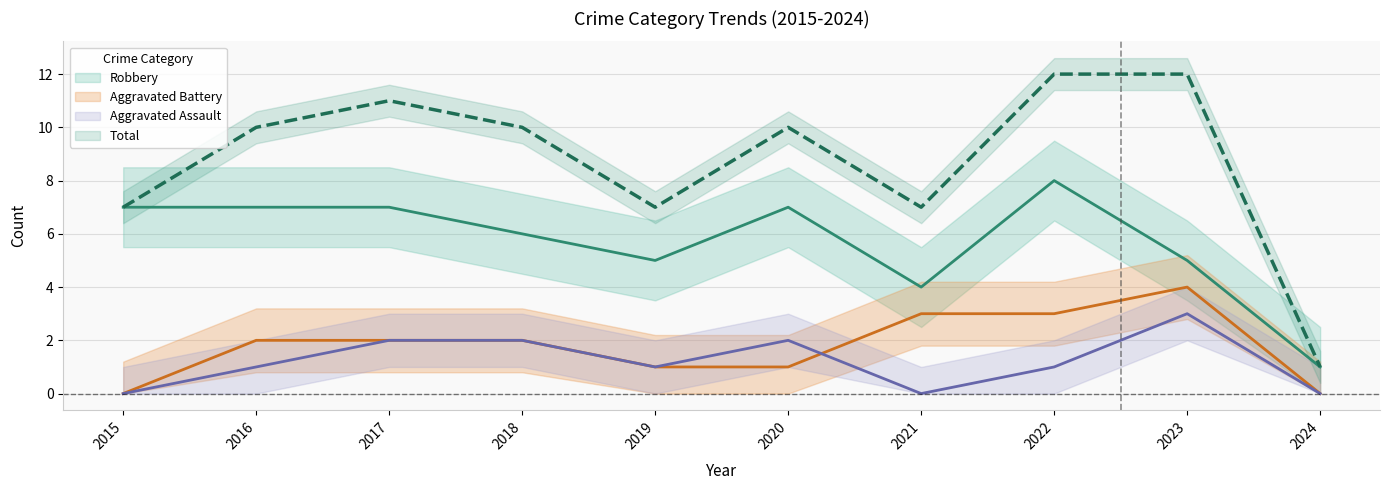

True or false: Robbery and Aggravated Battery cross at least once.

False